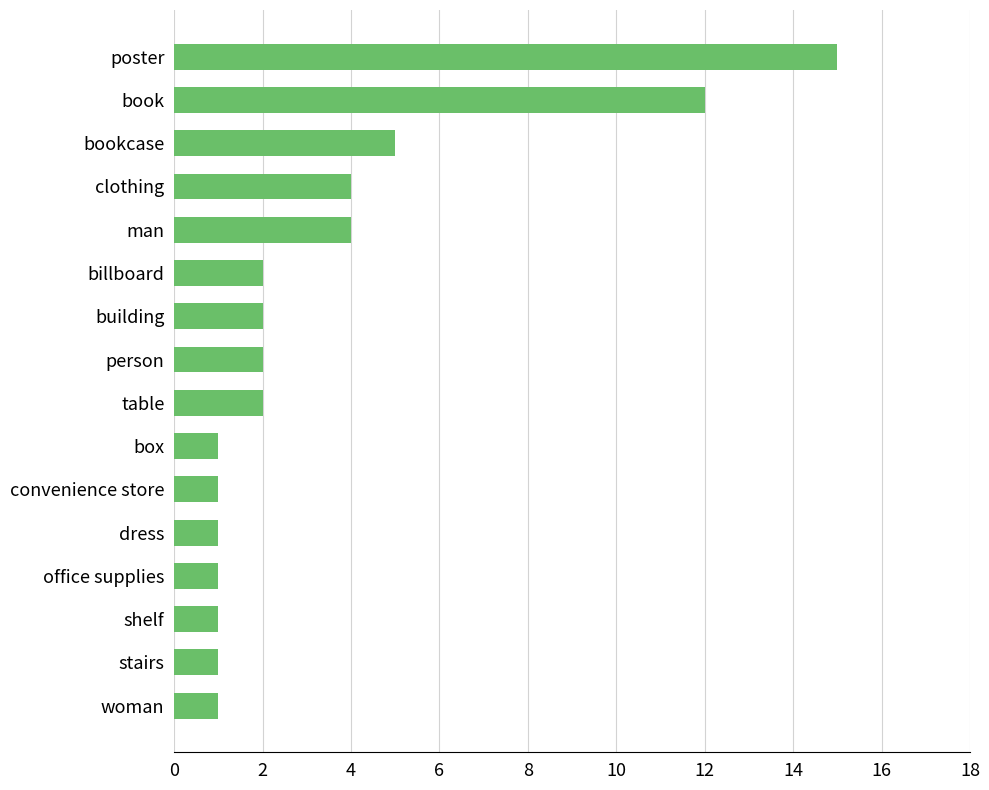

Reading bottom to top, extract all data points from this chart.

woman=1	stairs=1	shelf=1	office supplies=1	dress=1	convenience store=1	box=1	table=2	person=2	building=2	billboard=2	man=4	clothing=4	bookcase=5	book=12	poster=15